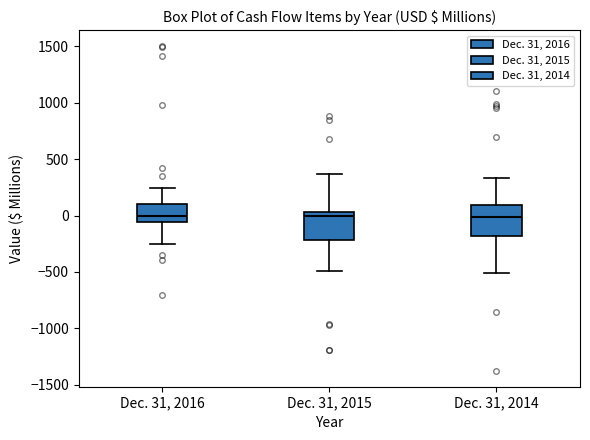

Where is the upper edge of the box for Dec. 31, 2014 on the y-axis? The values are not printed on the chart, so give them approximately, as read against the axis.

100